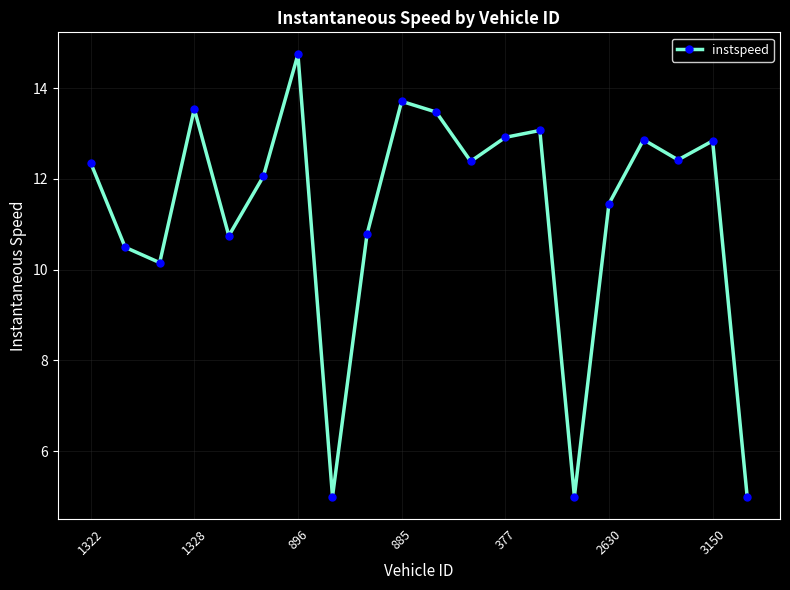

How many interior local peaks (higher than both neighbors) does the data have?

6